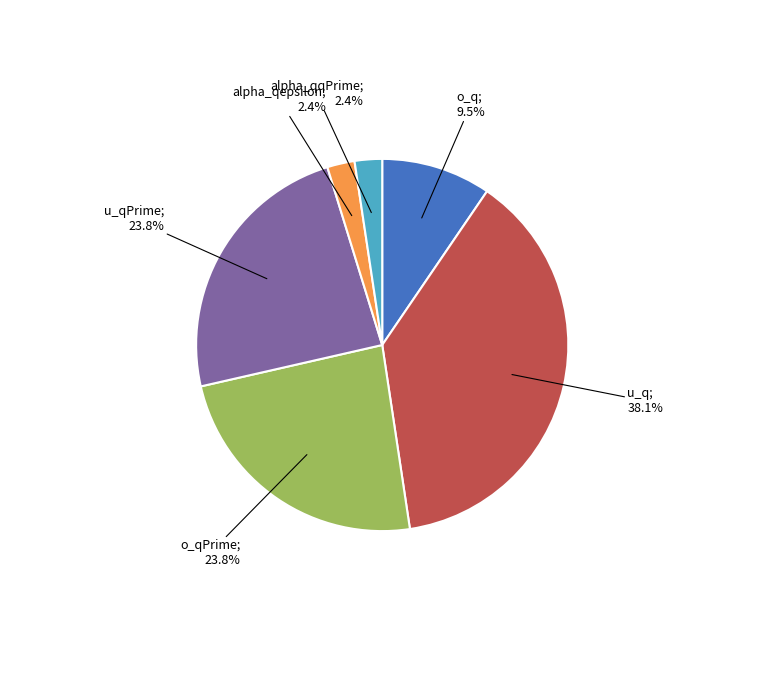

Does any single category account for the majority?

No